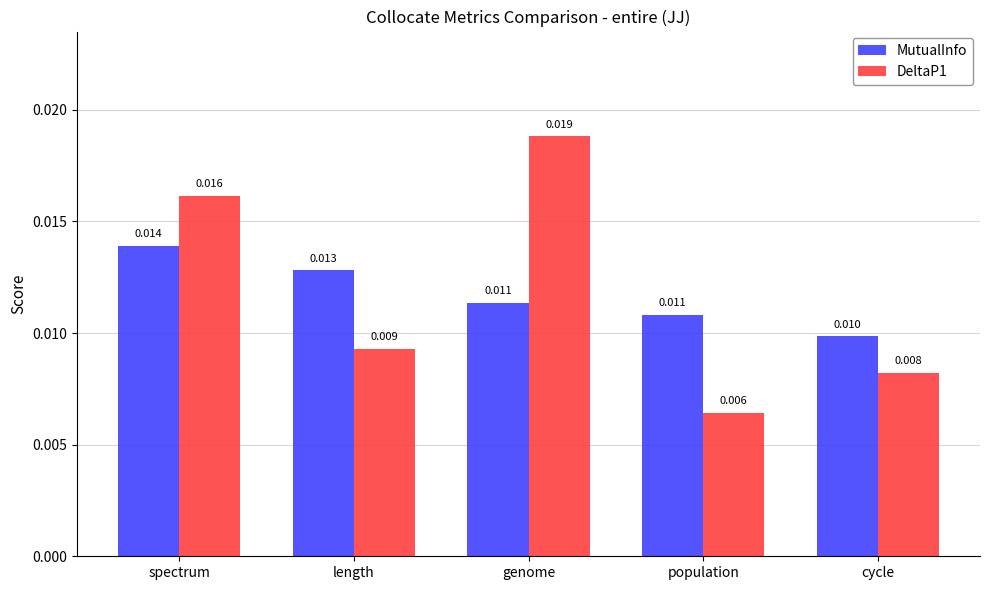

List the labels in order of DeltaP1 value, smallest first.

population, cycle, length, spectrum, genome